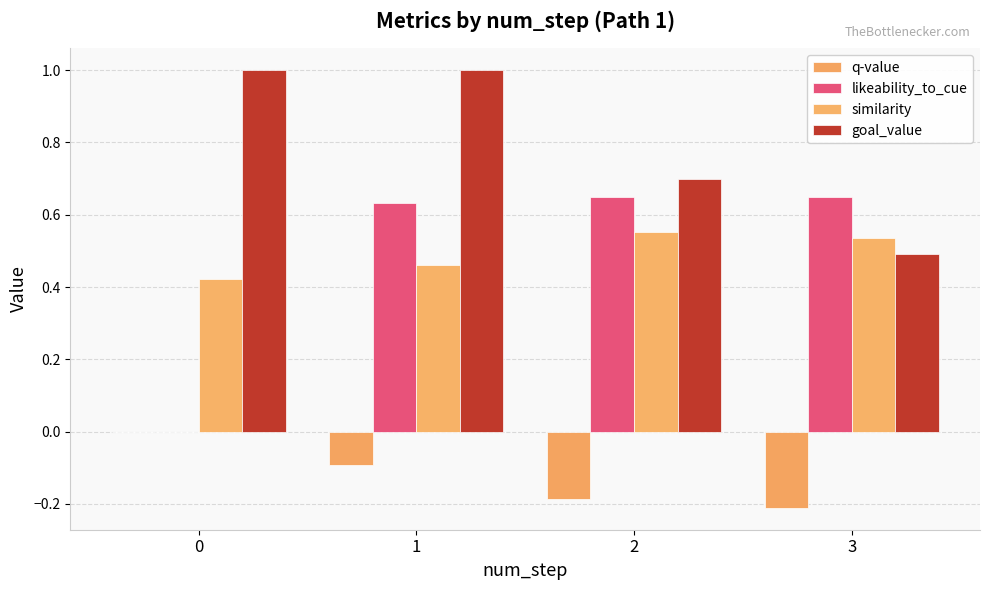

What is the difference between the maximum and minimum values in the goal_value series?

0.5